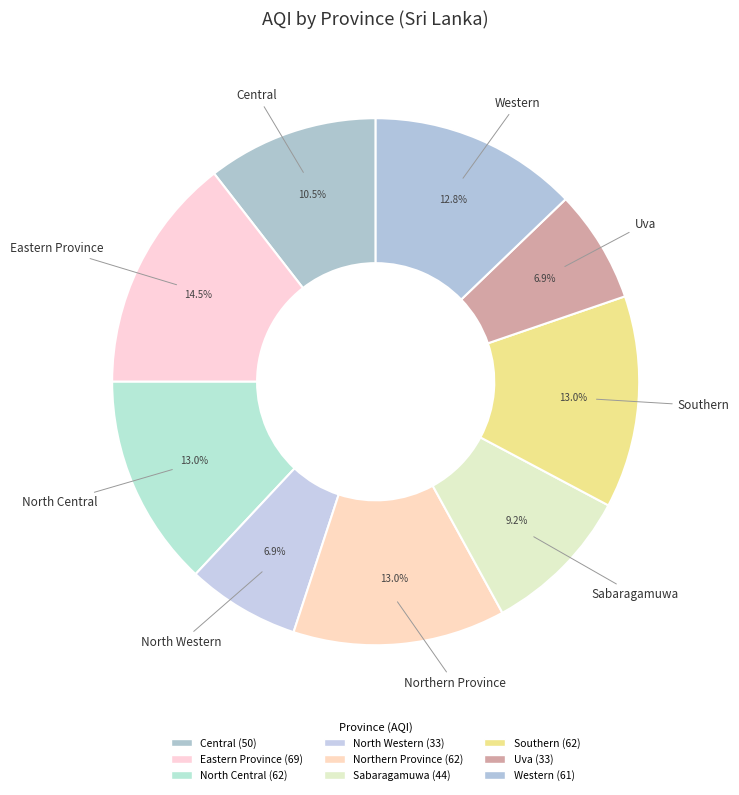

Which has a higher value, Central or Uva?

Central